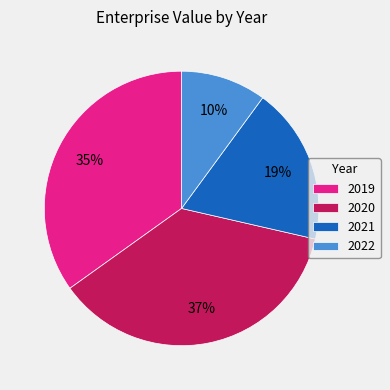

Does 2021 account for over 50% of the chart?

No